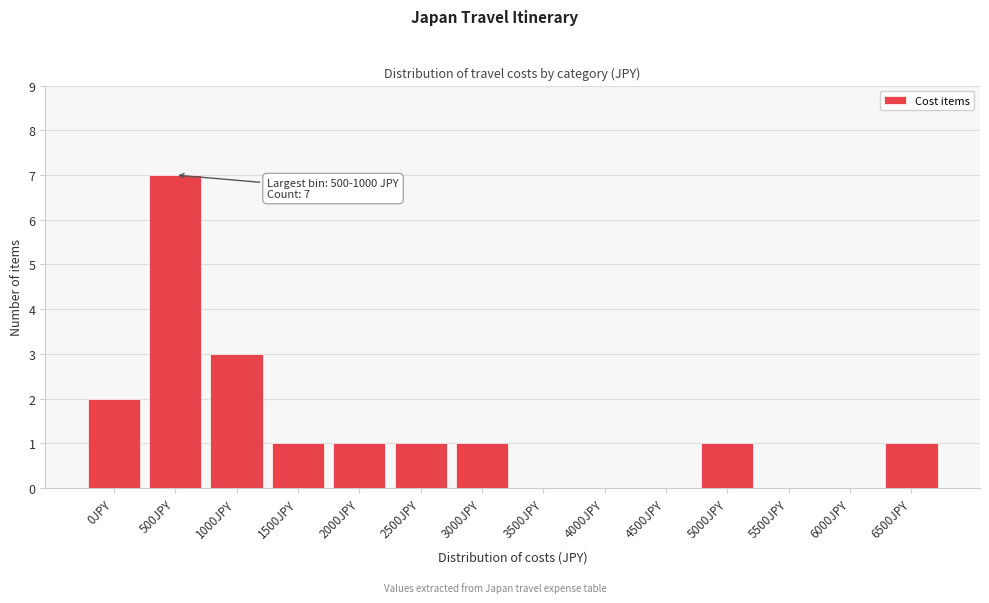

Reading left to right, extract all data points from this chart.

0JPY=2	500JPY=7	1000JPY=3	1500JPY=1	2000JPY=1	2500JPY=1	3000JPY=1	3500JPY=0	4000JPY=0	4500JPY=0	5000JPY=1	5500JPY=0	6000JPY=0	6500JPY=1